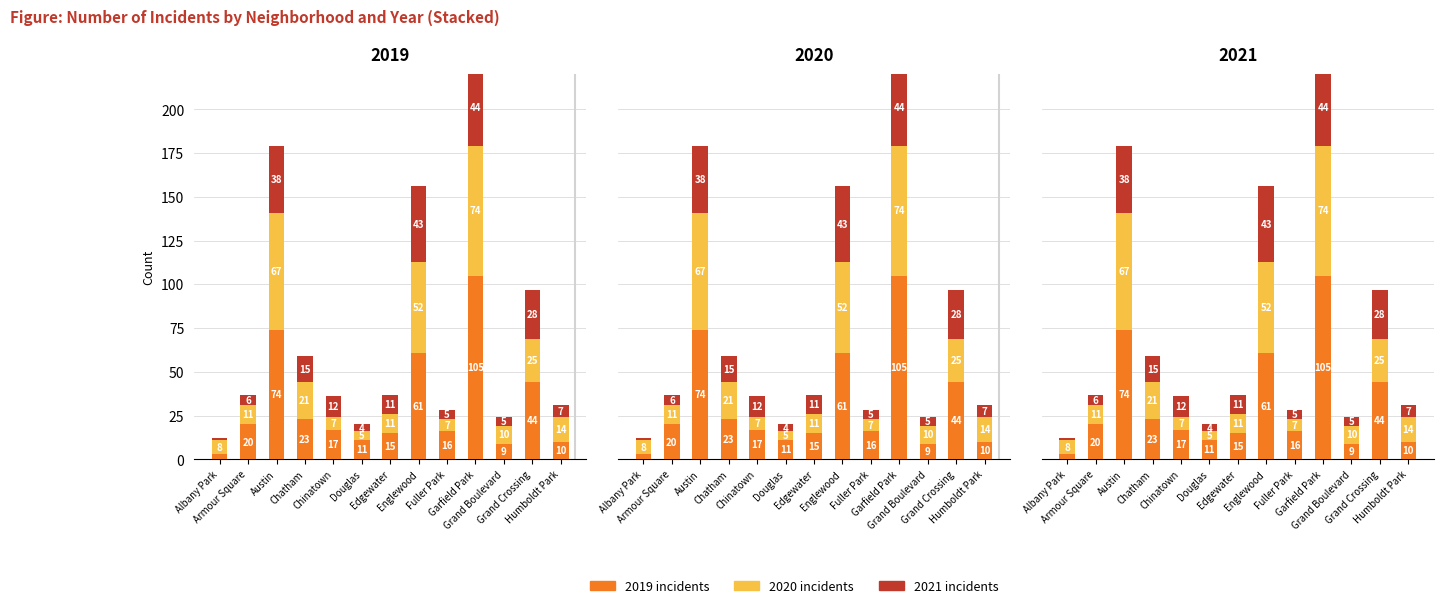

How many values in the 2020 series are below 11?

5